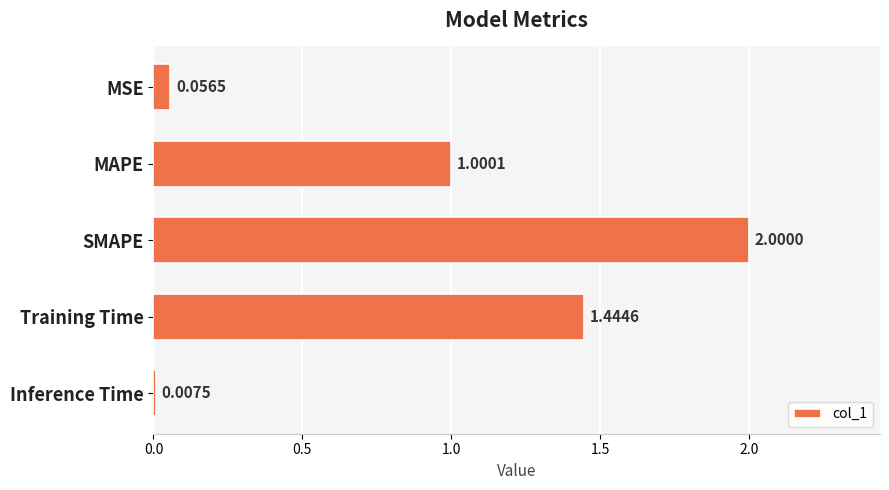

Which label corresponds to the largest value in the chart?

SMAPE